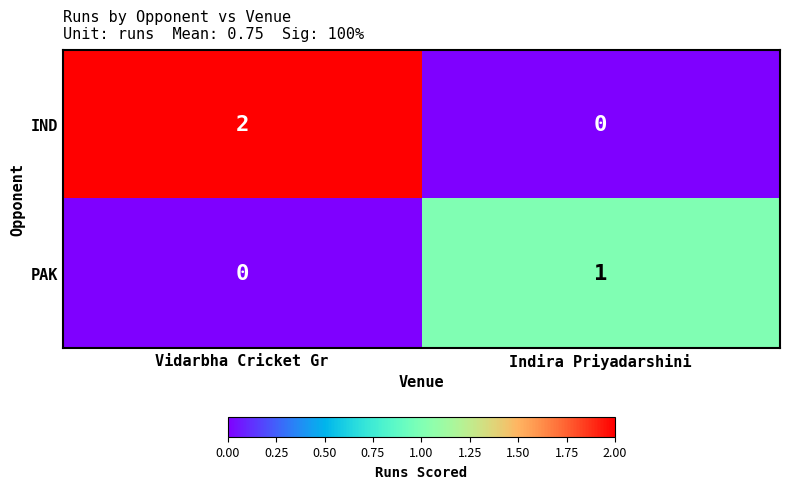

At which category is the sum across all series the highest?

Vidarbha Cricket Gr